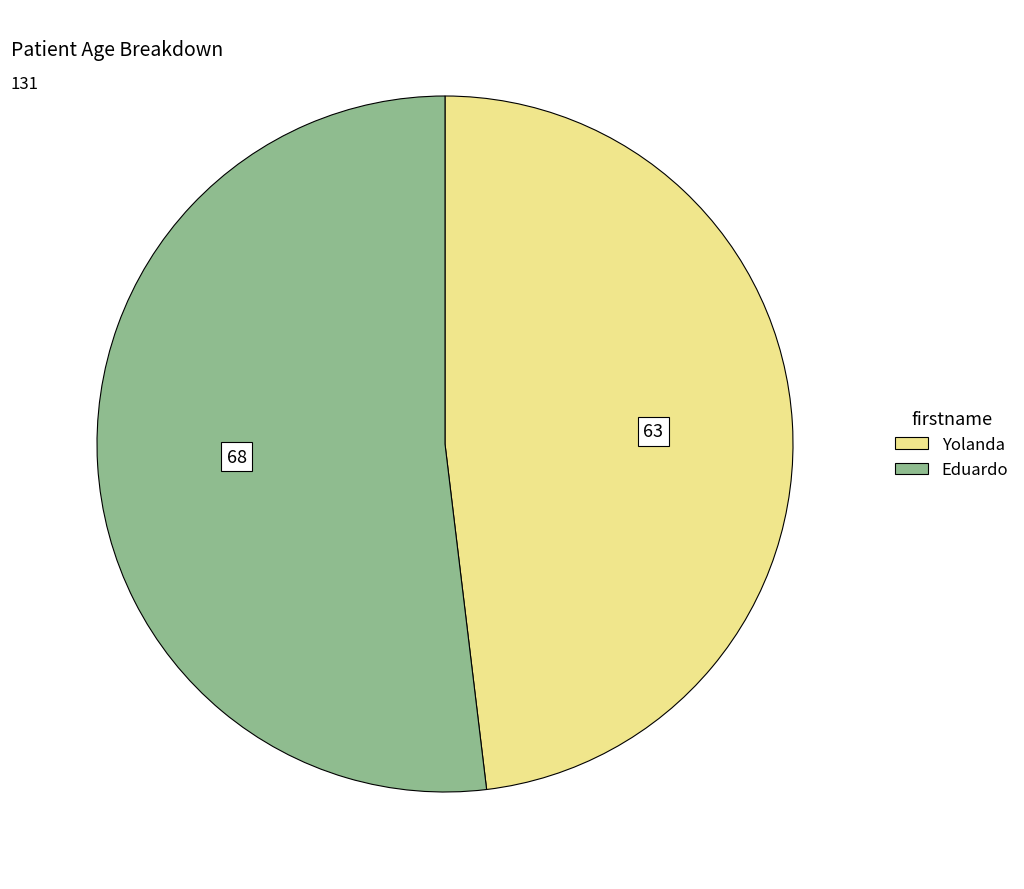

Do Yolanda and Eduardo together represent more than half of the pie?

Yes